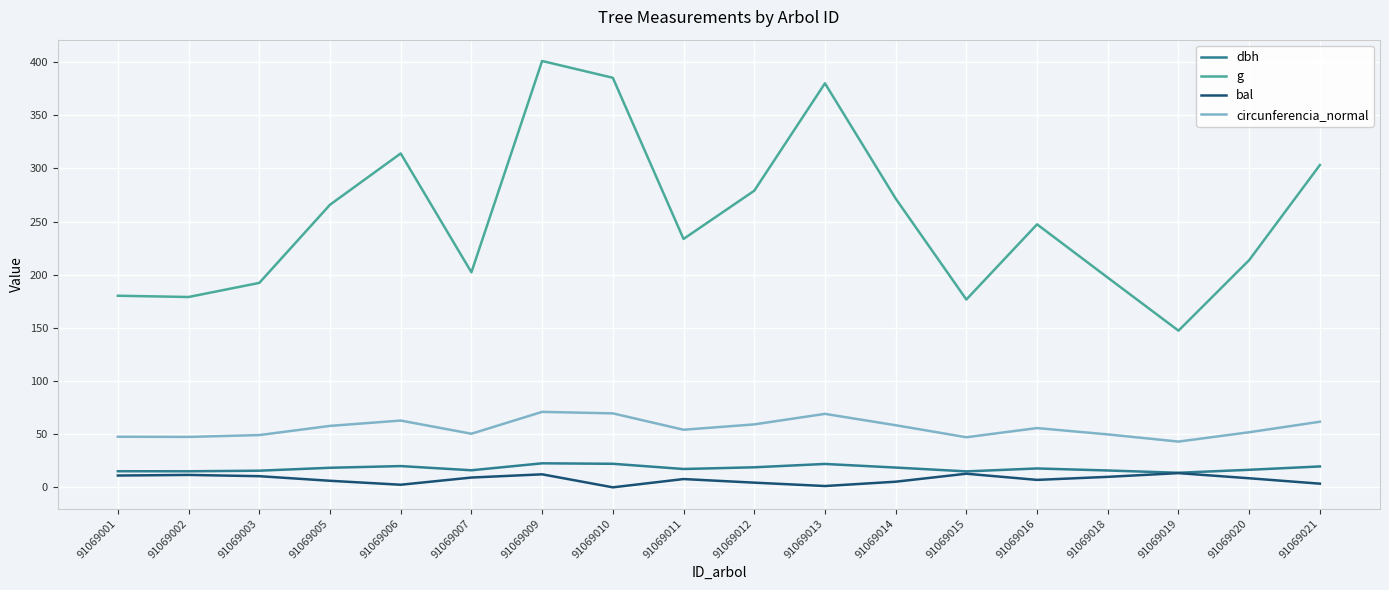

At which category does the chart reach its peak across all series?

91069009